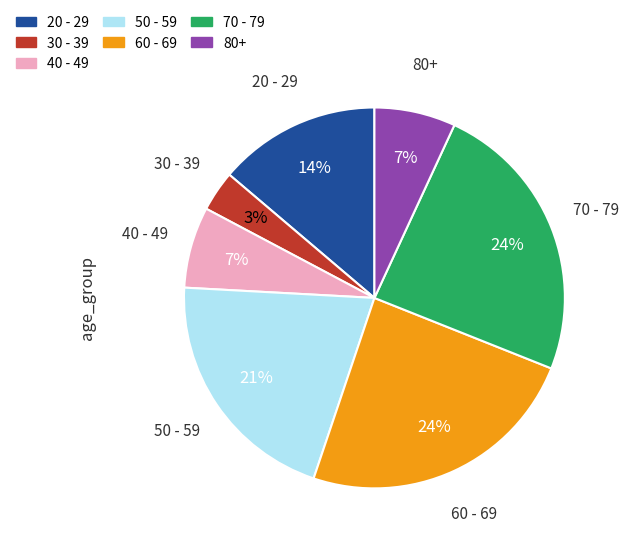

Does any single category account for the majority?

No